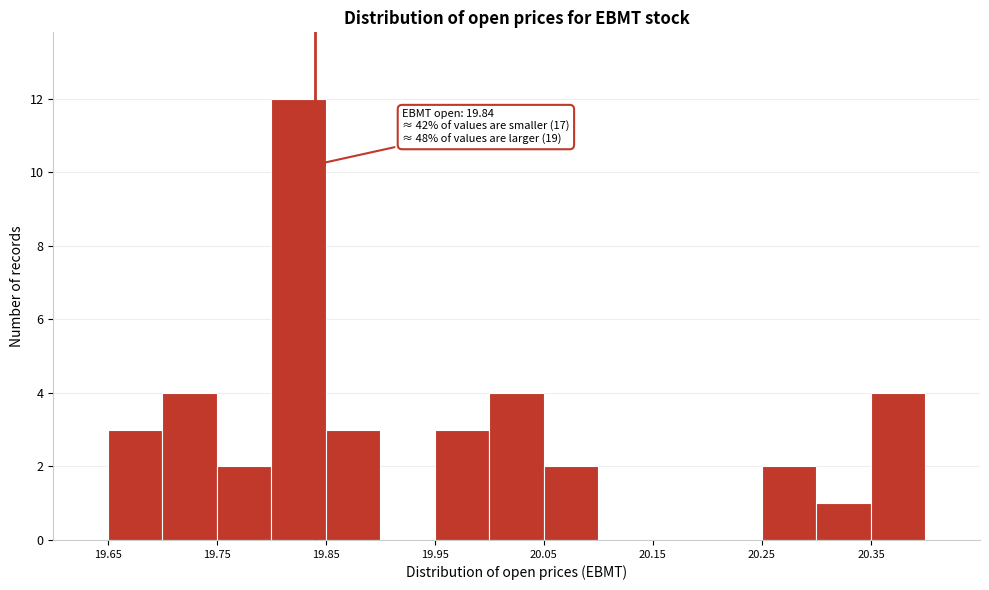

Over which range of the x-axis is the bar tallest?

19.80 to 19.85